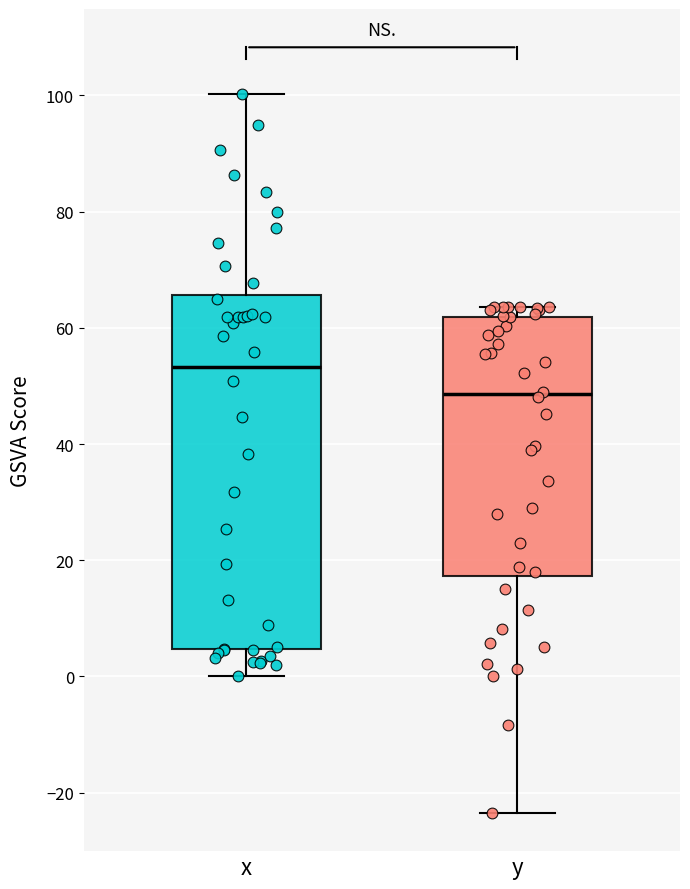

Which box is the tallest, from its lower edge to its upper edge?

x